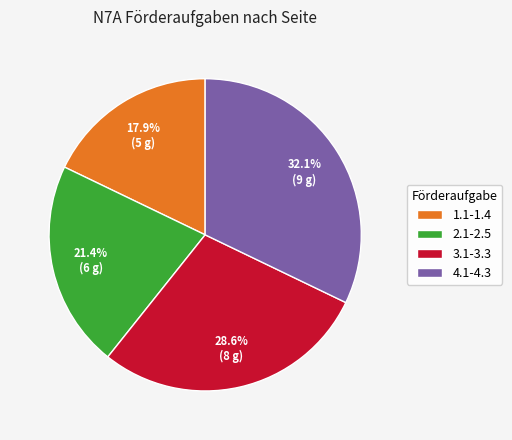

Does any single category account for the majority?

No